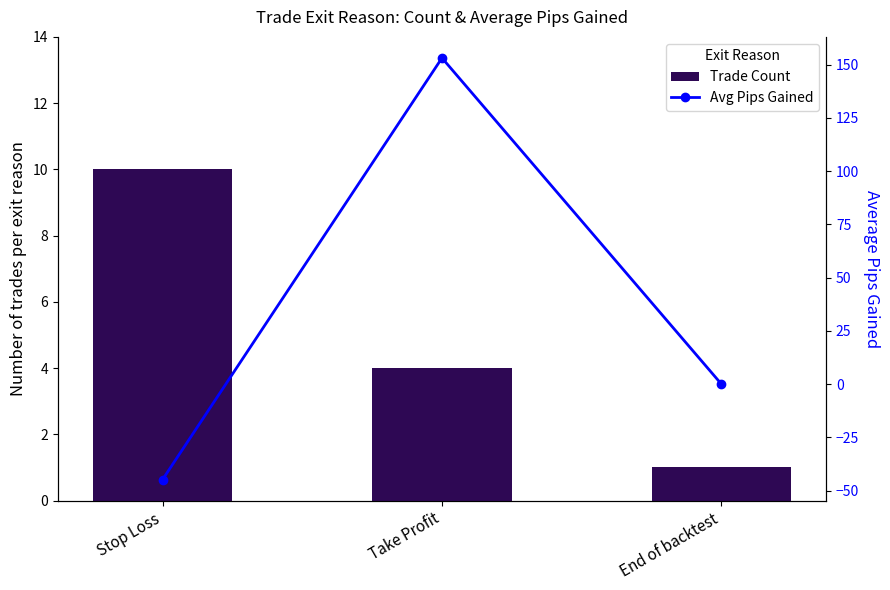

What is the total value across all series at Take Profit?

157.2